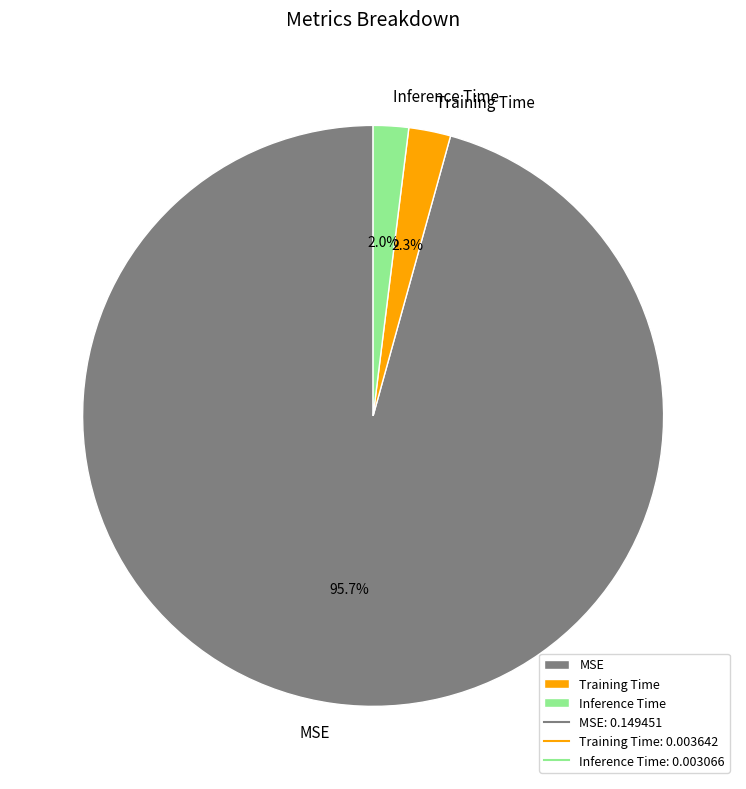

Count the number of slices in the pie.

3